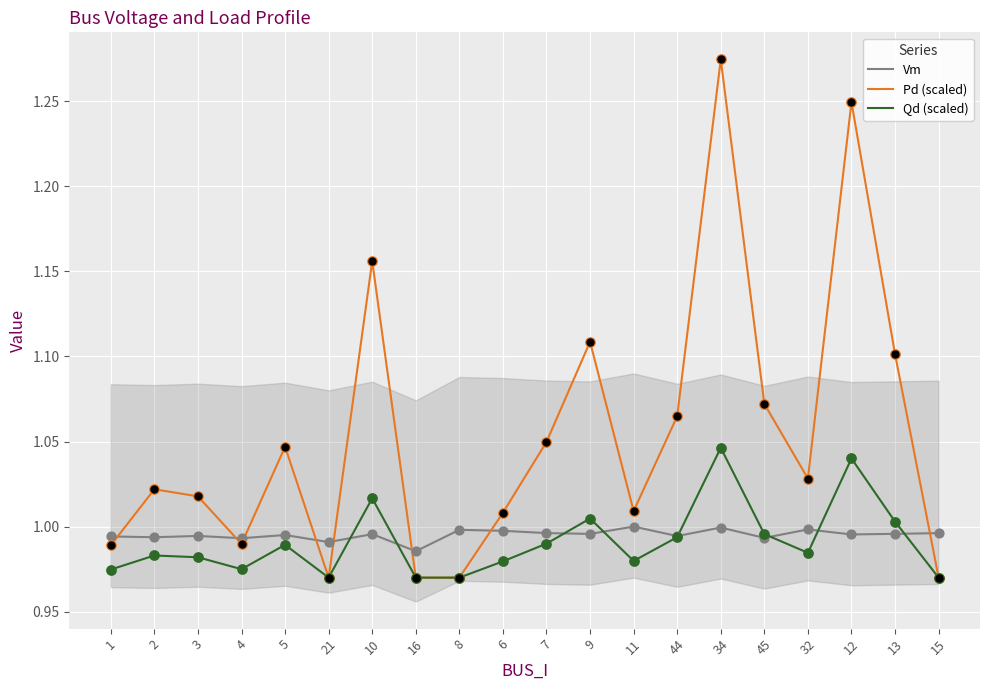

Which series reaches the minimum Y coordinate?

Pd (scaled)